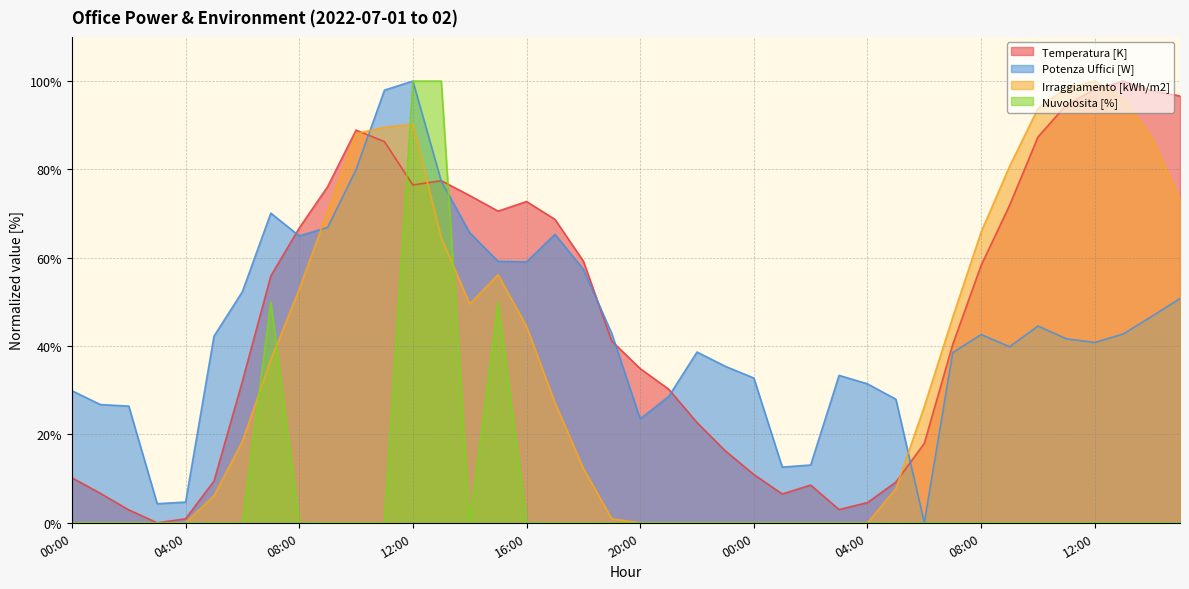

At which category is the sum across all series the highest?

12:00